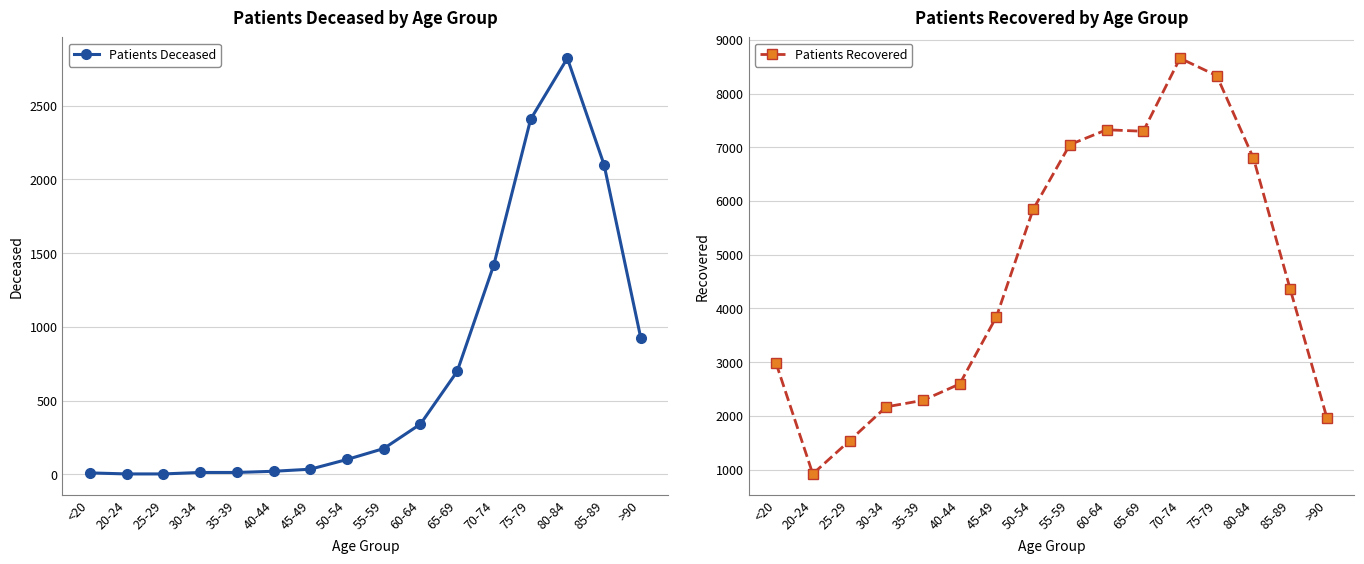

How many distinct data groups are displayed?

2